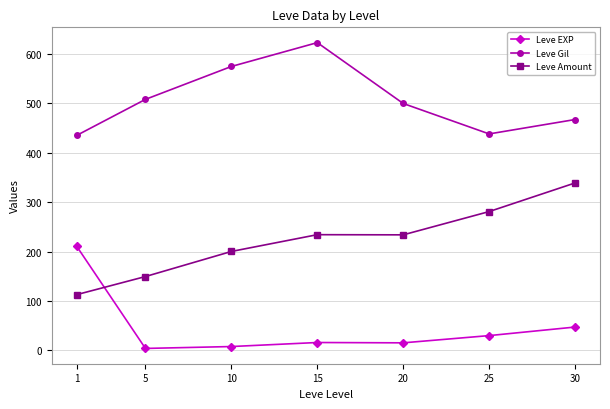

What is the value of the Leve Amount point at the 6th from the left?

281.0